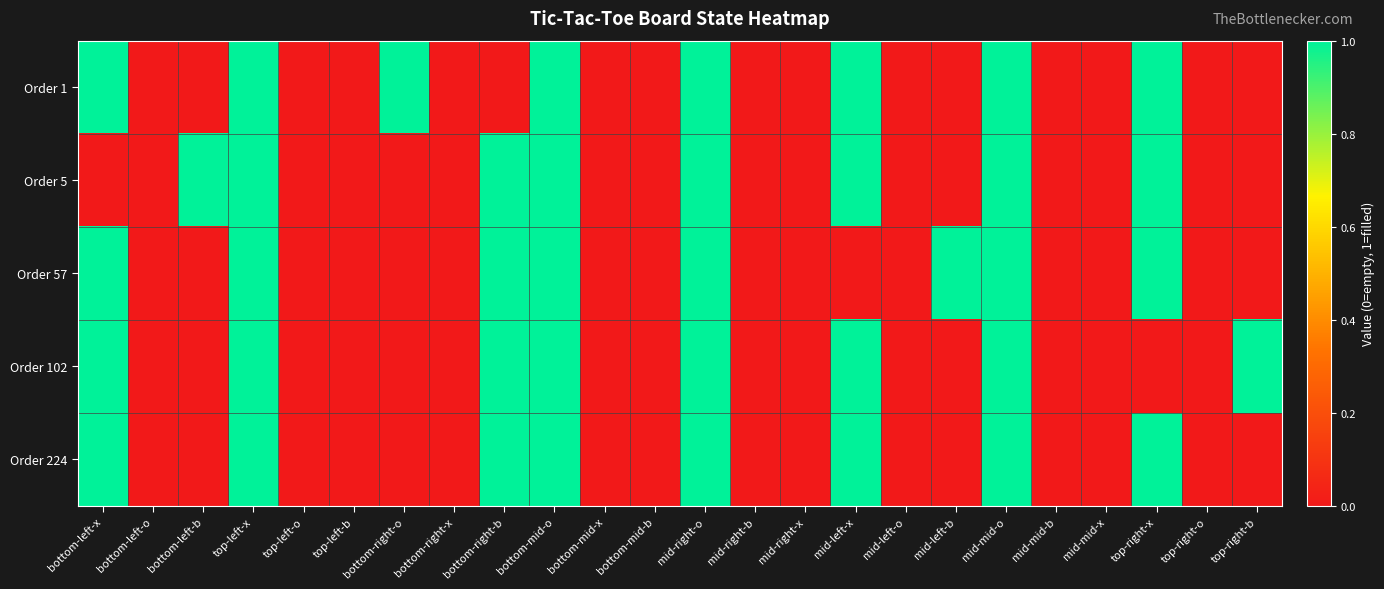

Which category has the lowest value across all series?

bottom-left-o